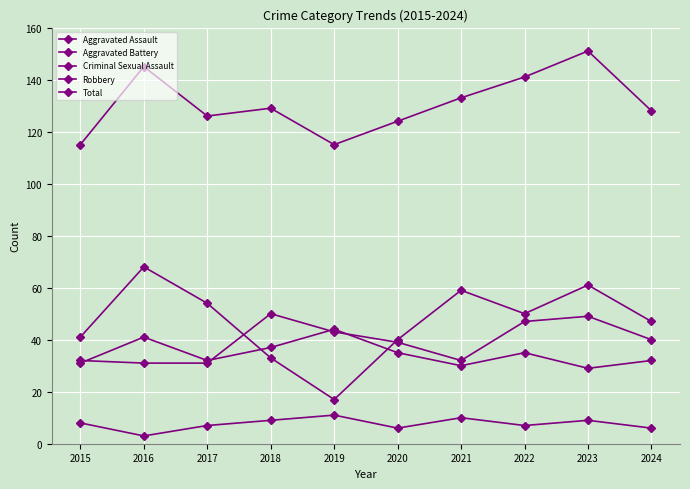

Is this an area chart (filled region under the line)?

No